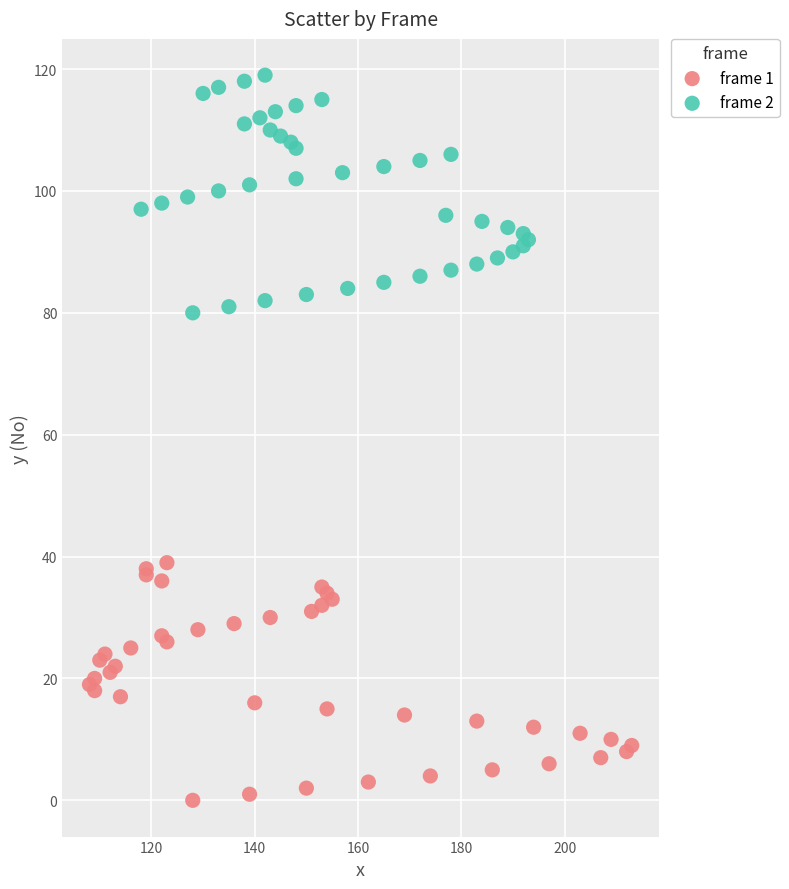

Which series reaches the minimum Y coordinate?

frame 1